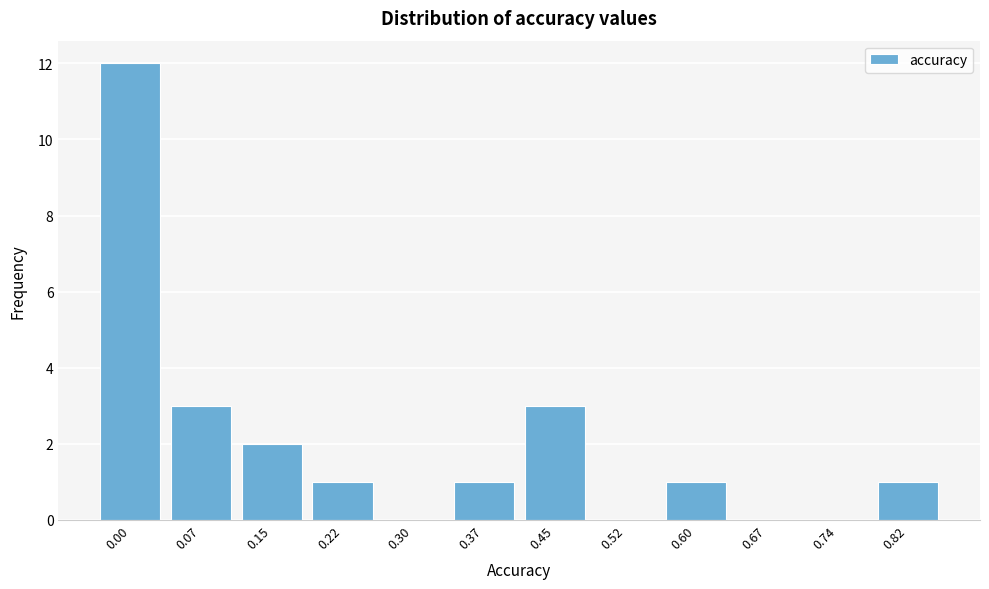

Reading right to left, list all the values displayed in this chart.

0.82=1	0.74=0	0.67=0	0.60=1	0.52=0	0.45=3	0.37=1	0.30=0	0.22=1	0.15=2	0.07=3	0.00=12